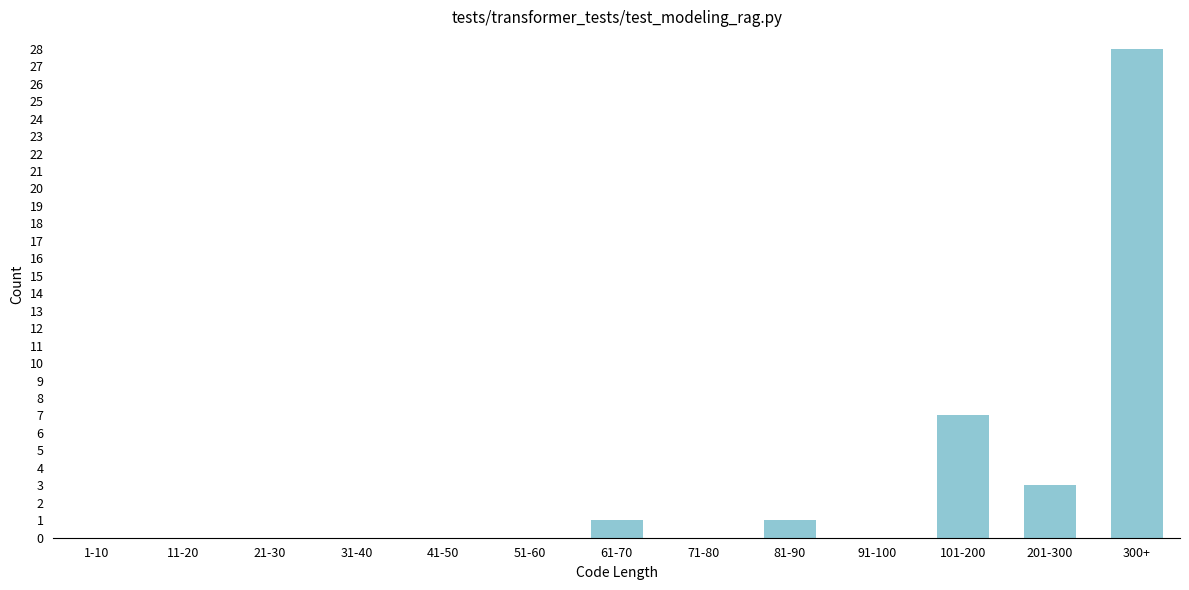

Reading left to right, what are all the values shown in this chart?

1-10=0	11-20=0	21-30=0	31-40=0	41-50=0	51-60=0	61-70=1	71-80=0	81-90=1	91-100=0	101-200=7	201-300=3	300+=28